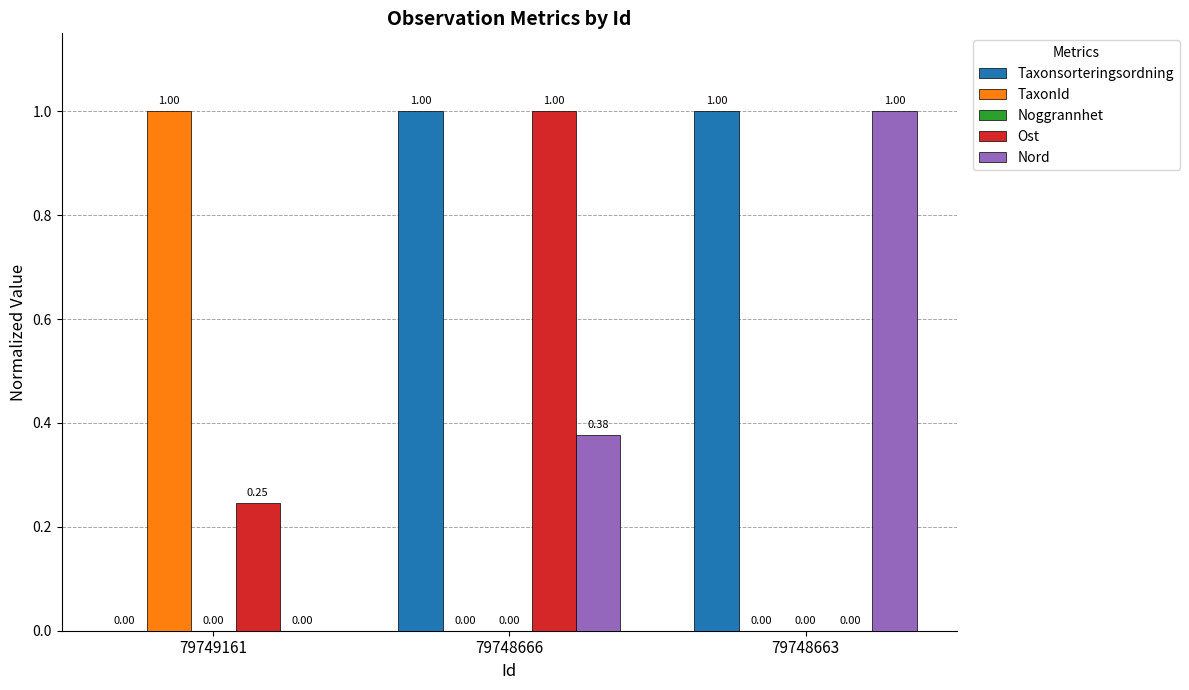

Which series has the largest total across all categories?

Taxonsorteringsordning